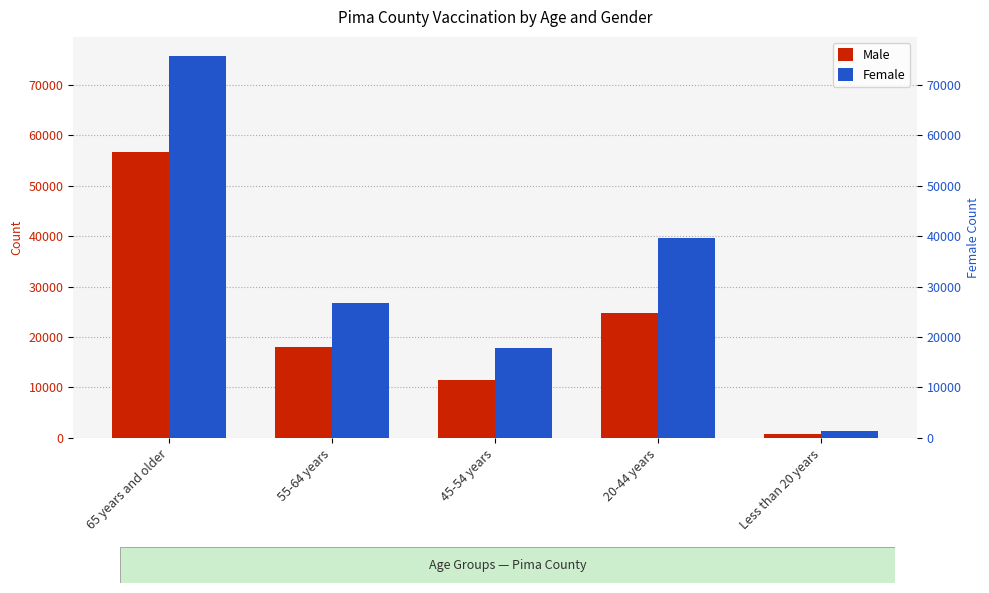

Is the value of Male at 45-54 years greater than the value of Female at Less than 20 years?

Yes